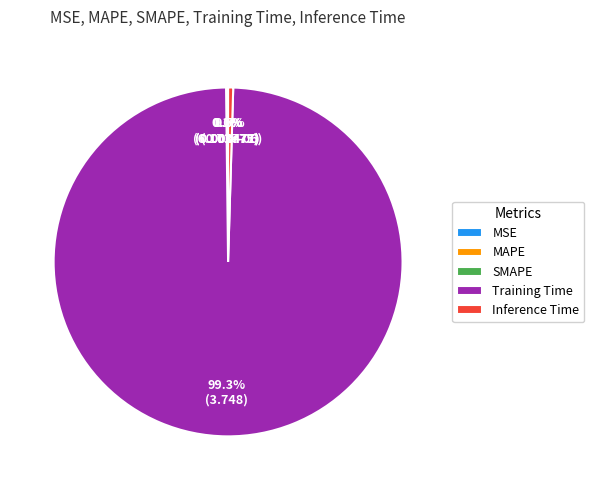

Which category accounts for the majority?

Training Time